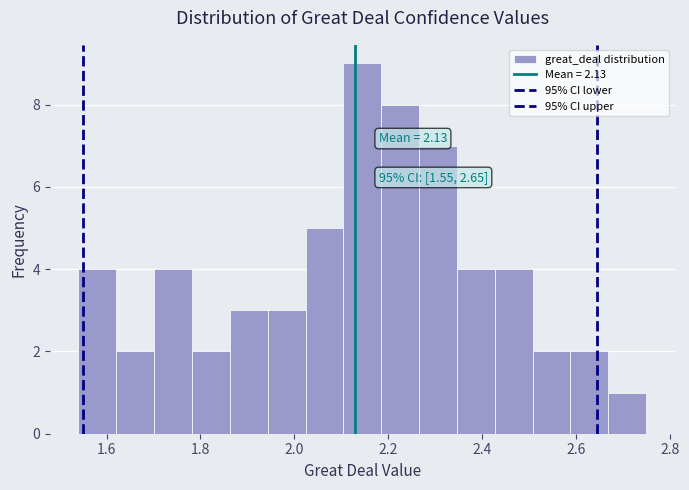

Over which range of the x-axis is the bar tallest?

2.10 to 2.18